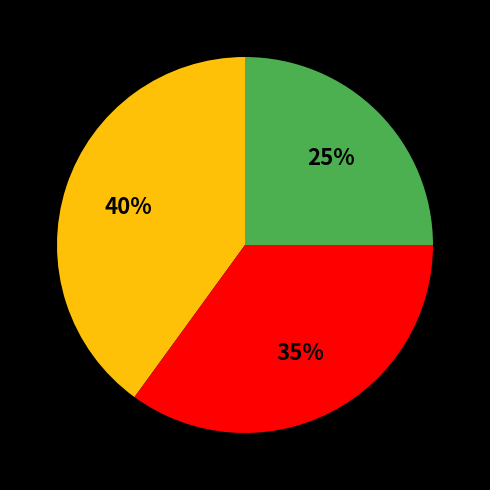

To the nearest percent, what is the difference between the largest and smallest slice percentages?

15%